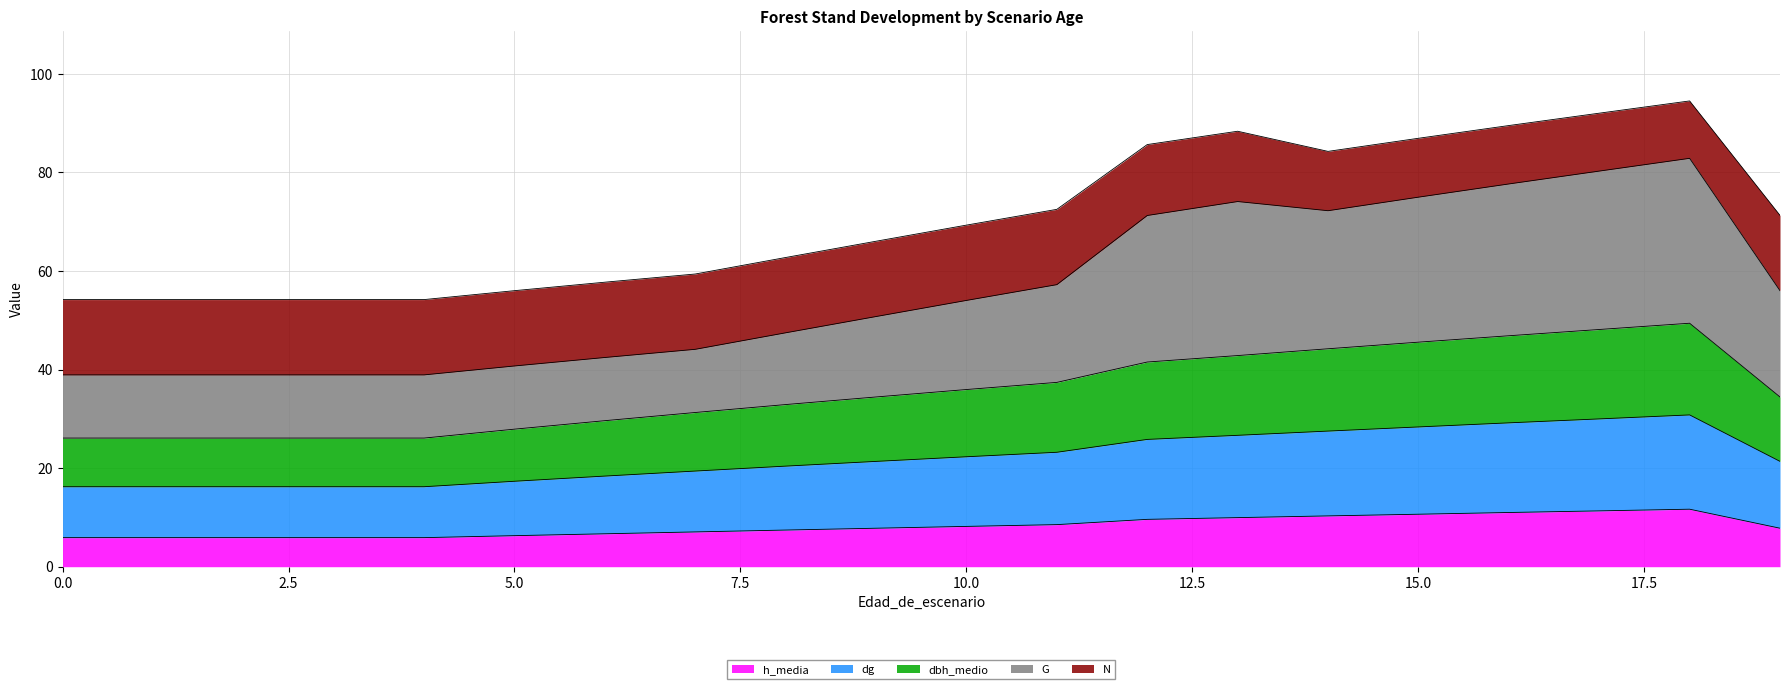

Is it true that h_media equals 10.7 at 15.0?

True